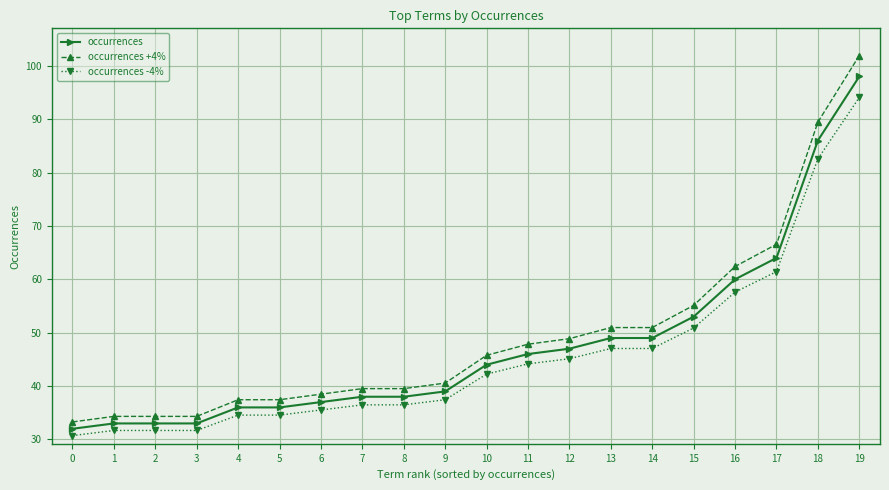

Reading left to right, extract all data points from this chart.

occurrences: 32.0	33.0	33.0	33.0	36.0	36.0	37.0	38.0	38.0	39.0	44.0	46.0	47.0	49.0	49.0	53.0	60.0	64.0	86.0	98.0
occurrences +4%: 33.3	34.3	34.3	34.3	37.4	37.4	38.5	39.5	39.5	40.6	45.8	47.8	48.9	51.0	51.0	55.1	62.4	66.6	89.4	101.9
occurrences -4%: 30.7	31.7	31.7	31.7	34.6	34.6	35.5	36.5	36.5	37.4	42.2	44.2	45.1	47.0	47.0	50.9	57.6	61.4	82.6	94.1